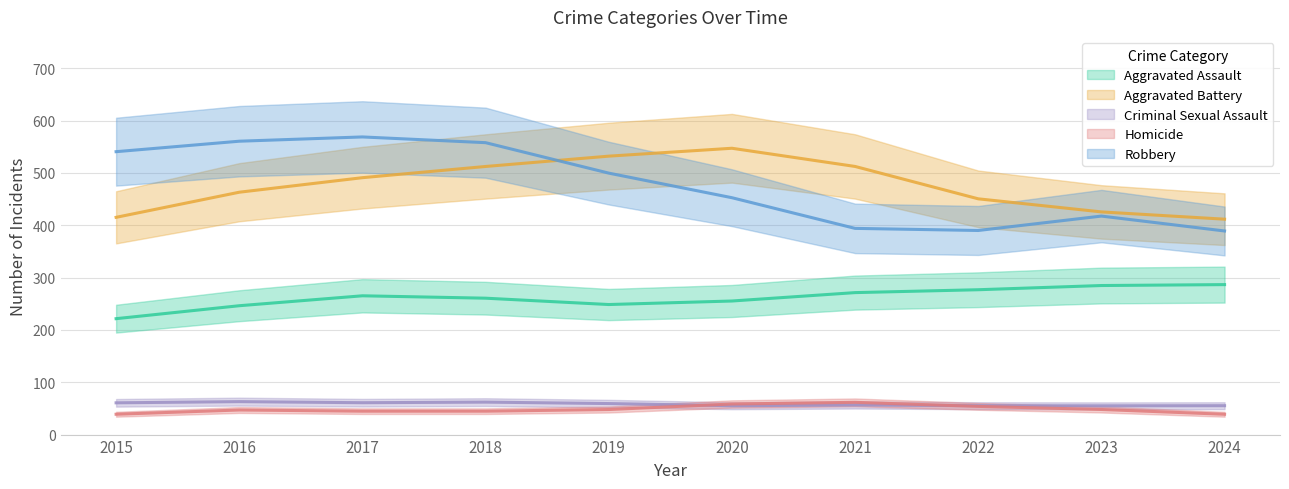

Between 2017 and 2016, which is larger?

2017